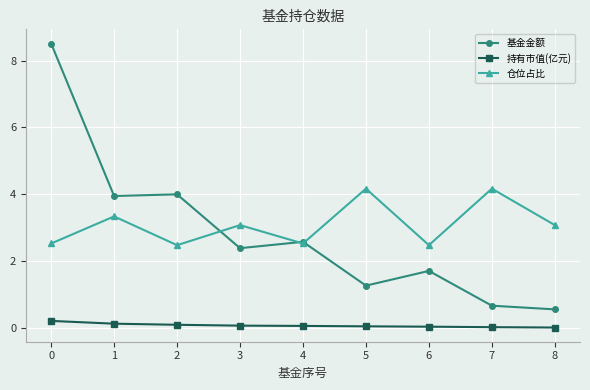

How many categories are shown in the chart?

9